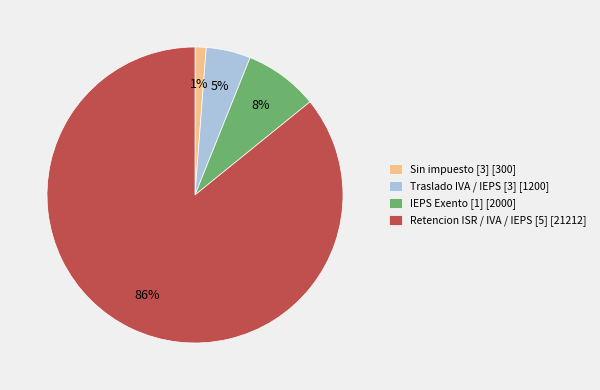

To the nearest percent, what is the average slice percentage?

25%